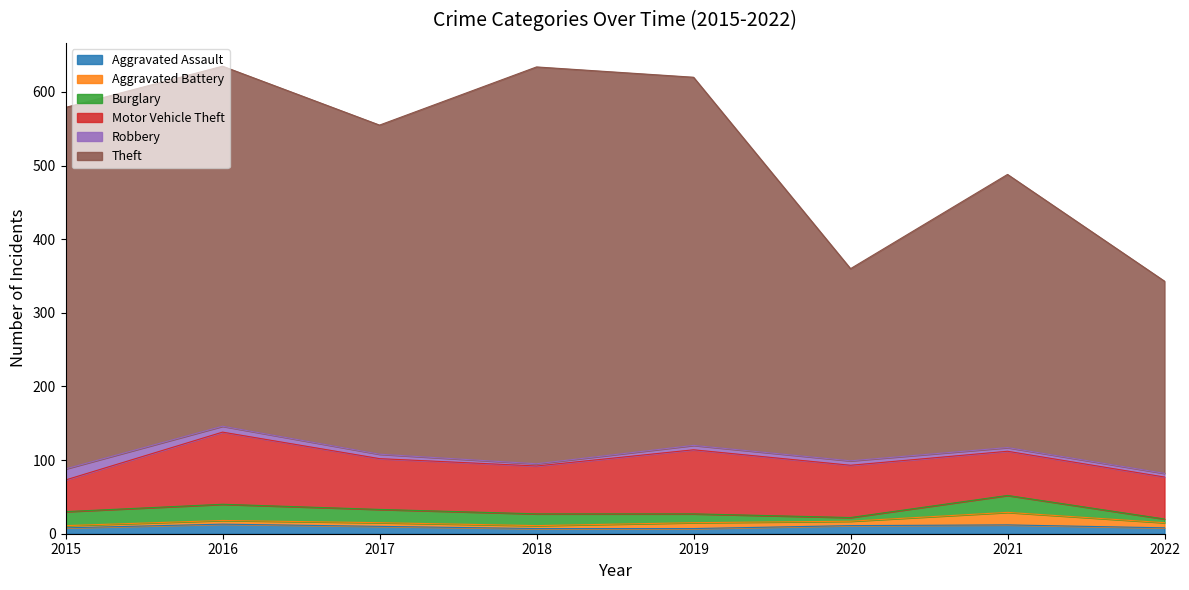

What is the spread (max minus min) of values at 2021?

366